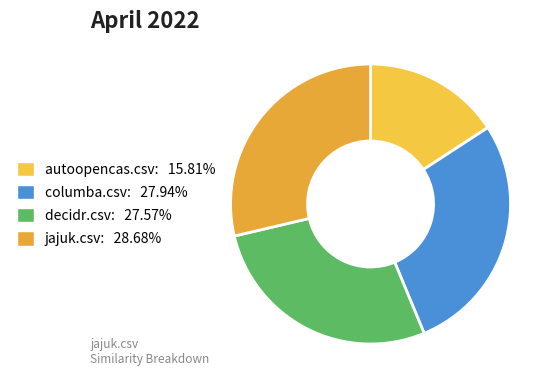

How many slices are in this pie chart?

4